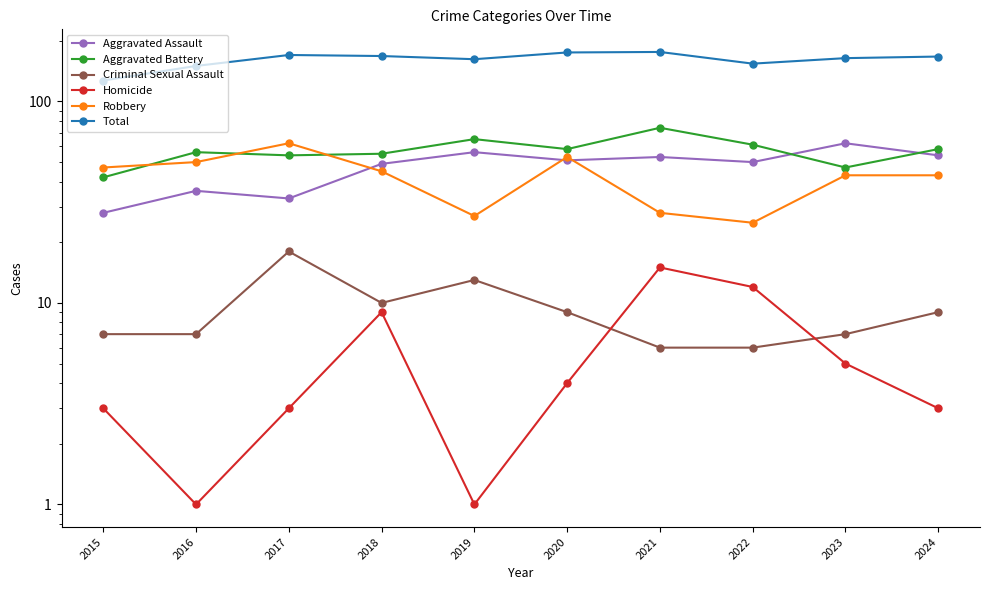

What is the difference between the Robbery values at 2016 and 2019?

23